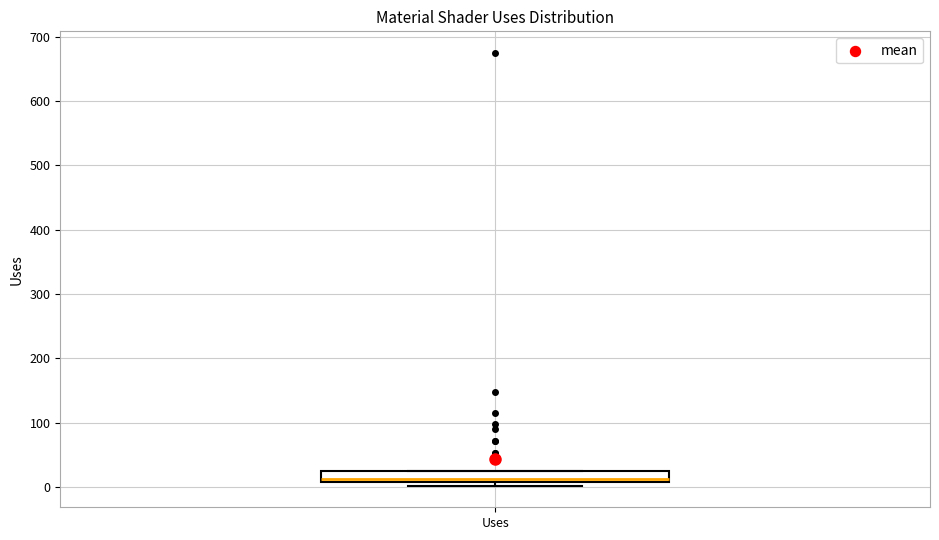

Where is the lower edge of the box for Uses on the y-axis? The values are not printed on the chart, so give them approximately, as read against the axis.

10